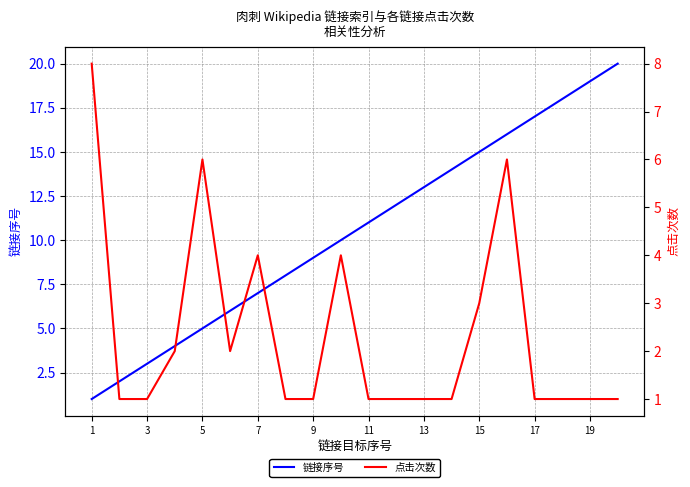

How many categories are shown in the chart?

20